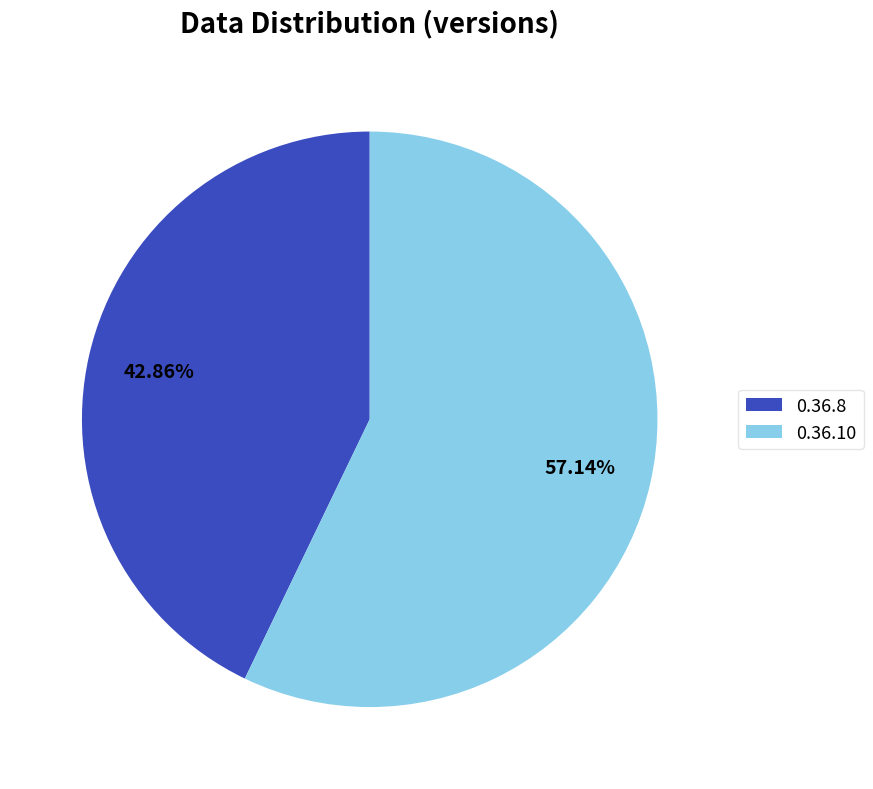

How many segments does this pie chart have?

2